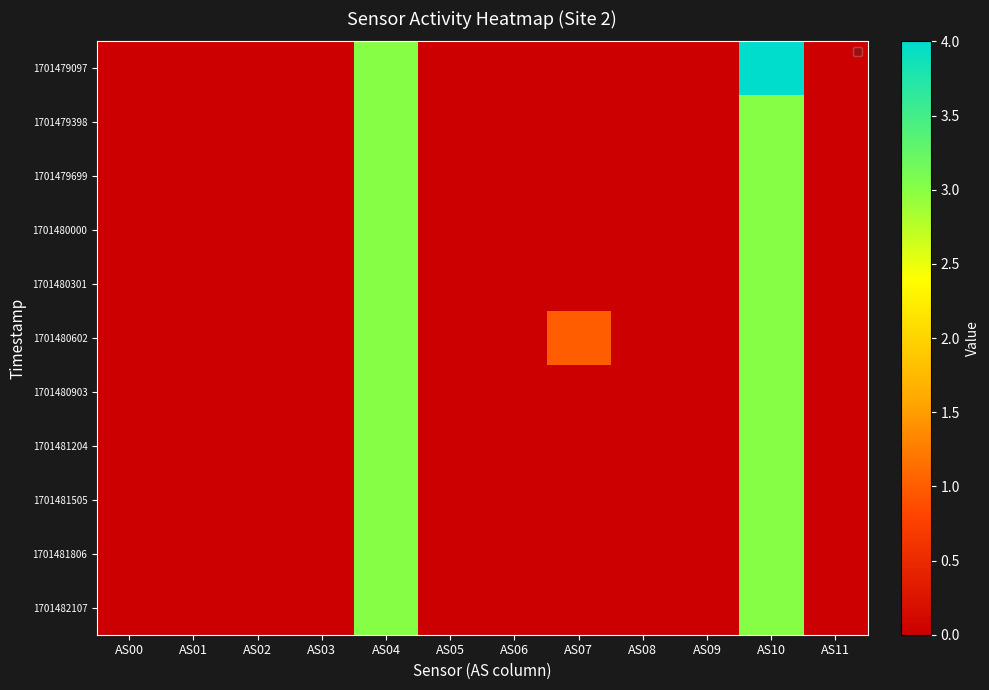

Between AS08 and AS11, which series saw the biggest shift?

1701479097